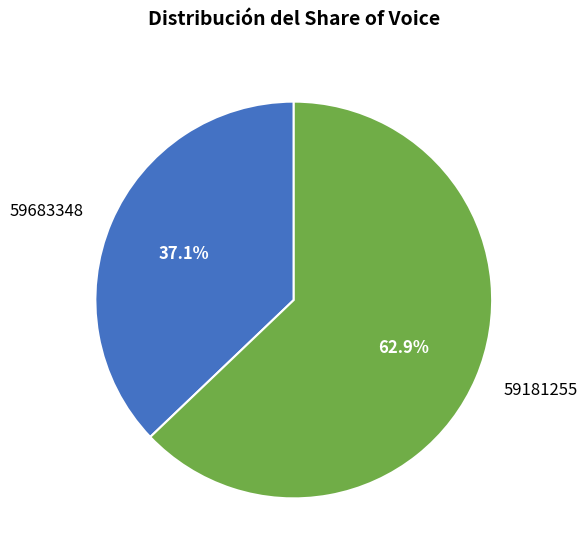

What percentage is NOT represented by 59181255?

37.1%